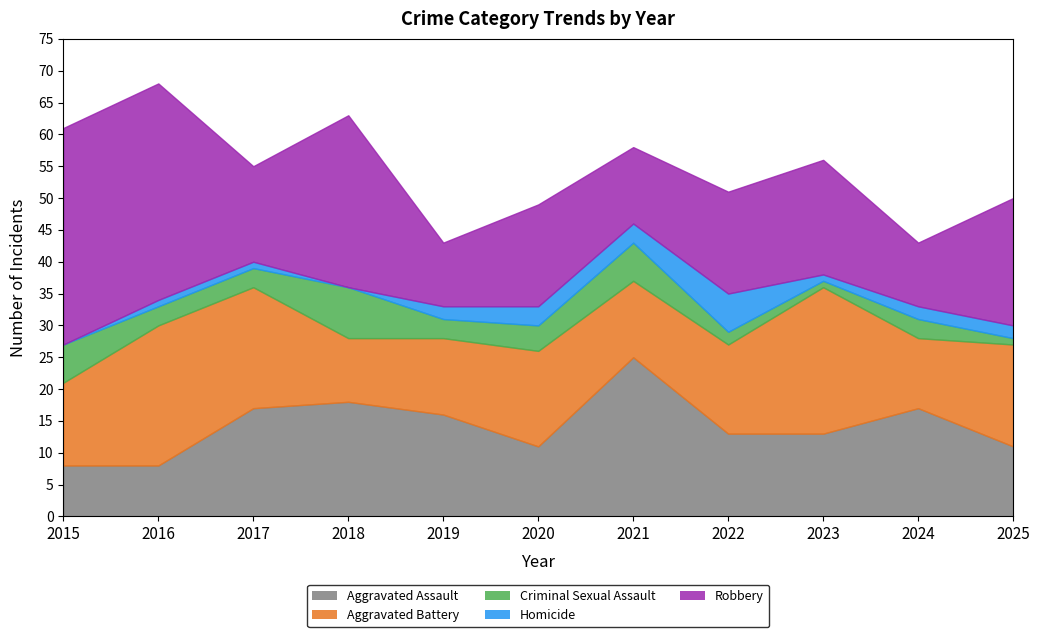

What value does the Aggravated Assault series have at 2022?

13